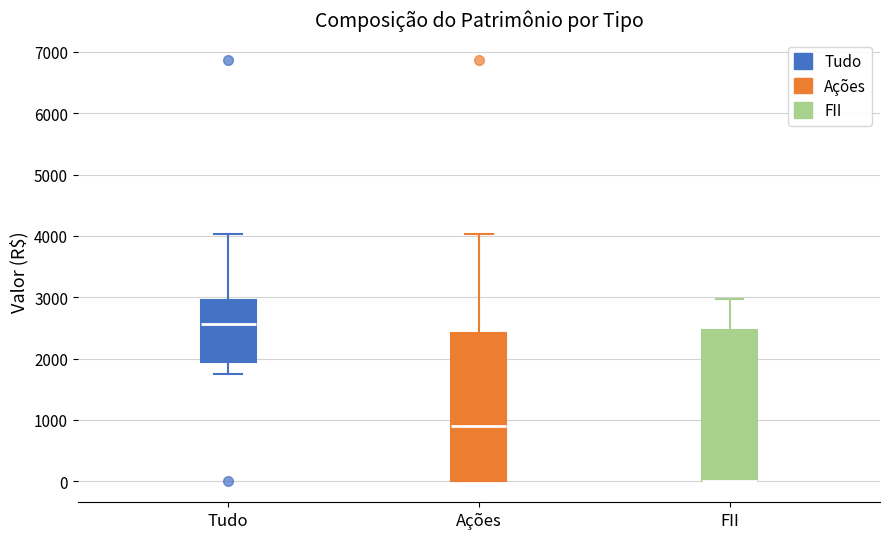

Where does the upper whisker of the box for FII end on the y-axis? The values are not printed on the chart, so give them approximately, as read against the axis.

3000